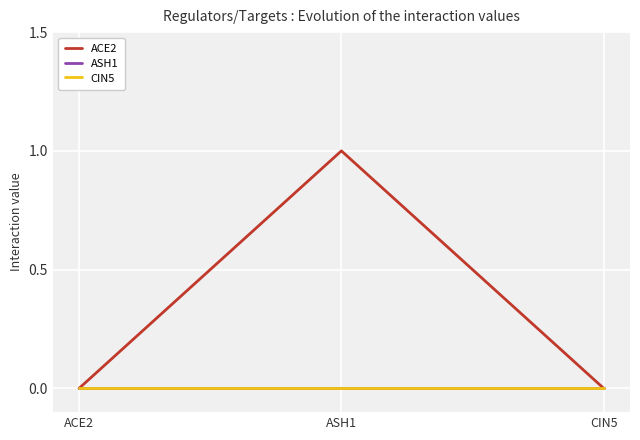

List the series in order of their peak value, highest first.

ACE2, ASH1, CIN5